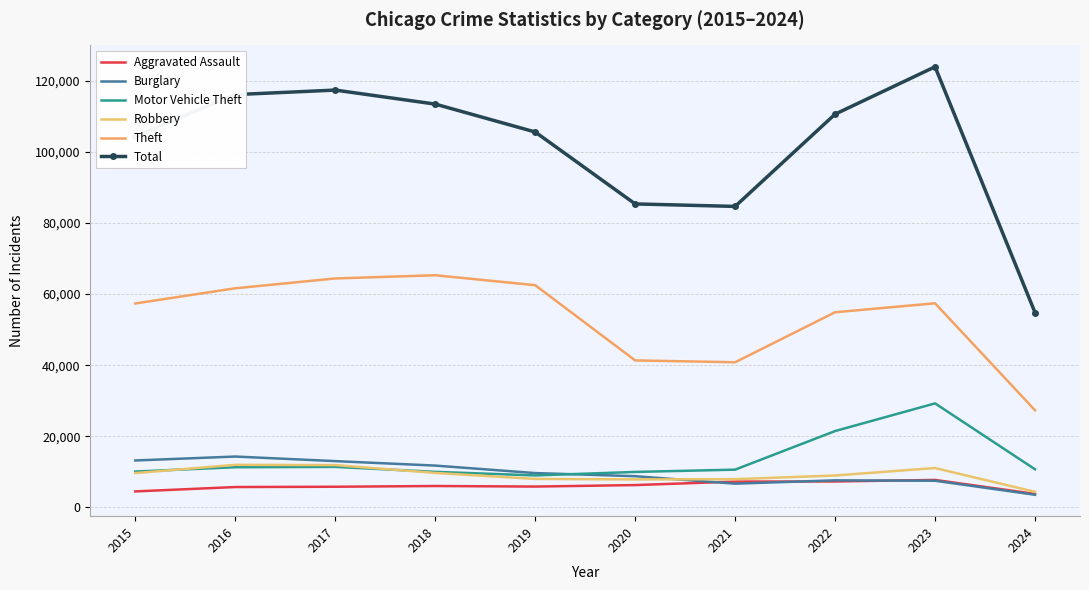

True or false: Motor Vehicle Theft and Theft intersect in this chart.

False